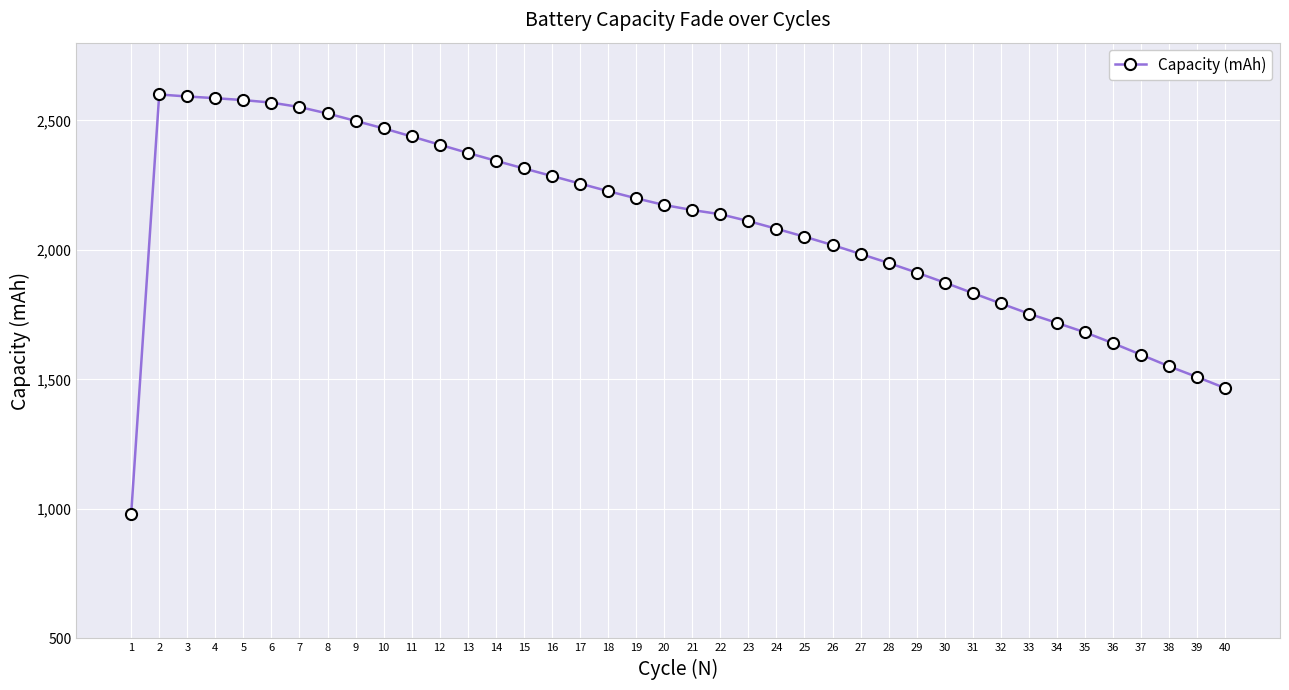

How many lines are shown in the chart?

1